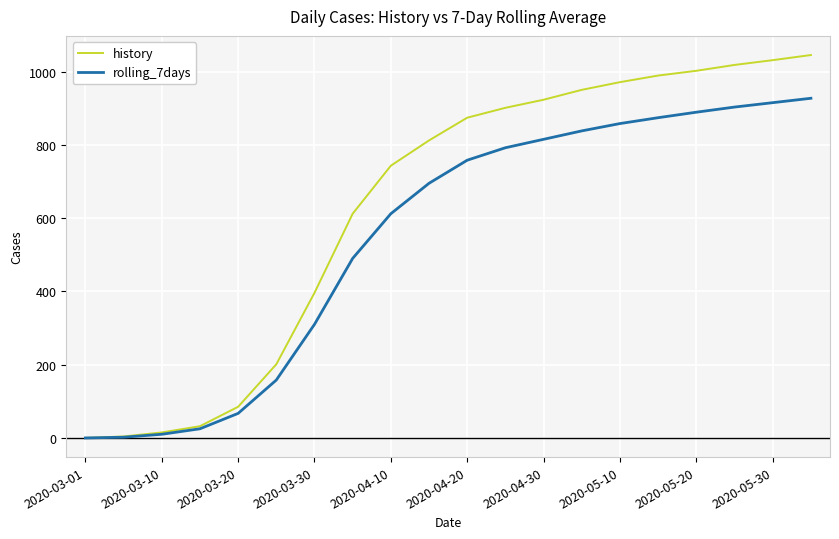

List the series in order of their peak value, highest first.

history, rolling_7days